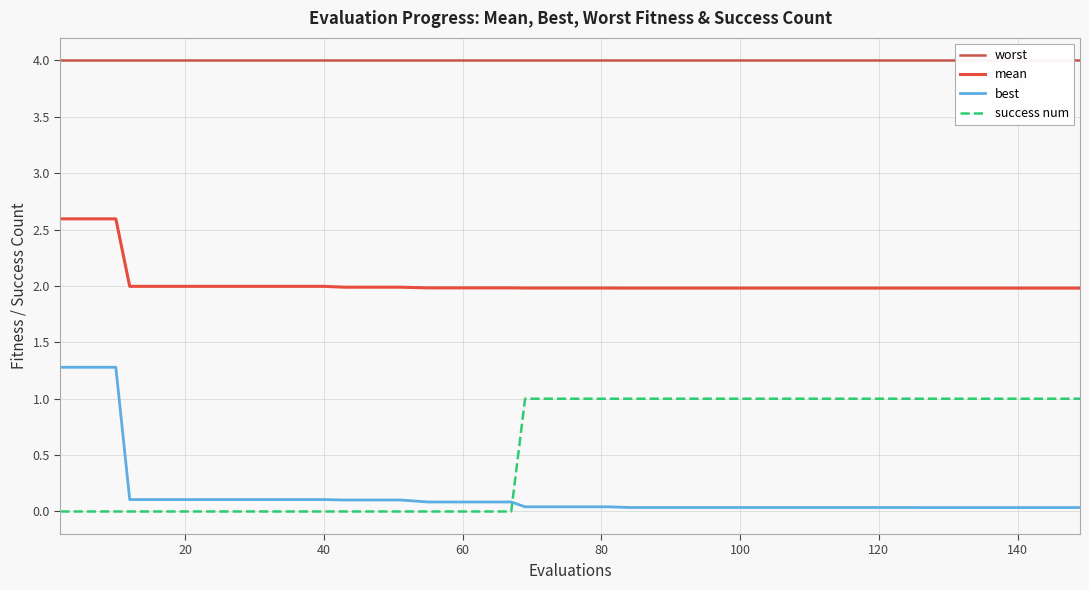

Which has a higher value, 120 or 60?

120